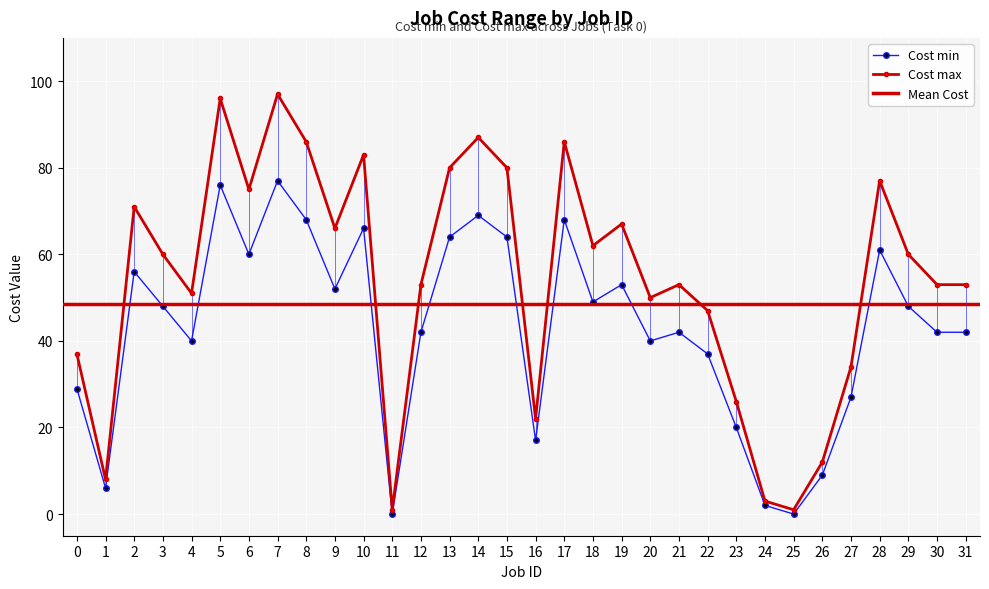

What is the value of the Cost max point at the 32nd from the left?

53